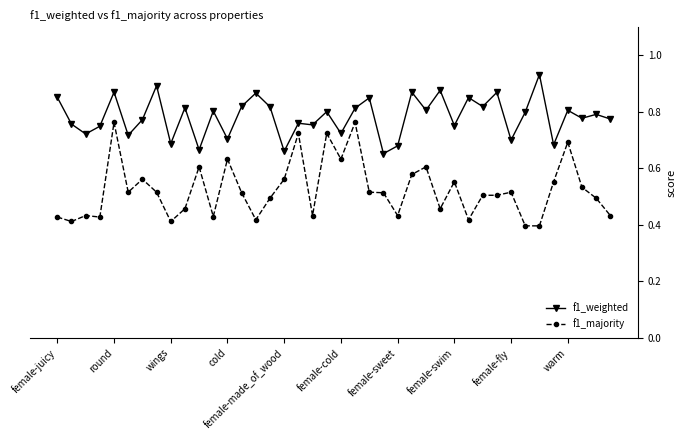

Which series has the largest range (max minus min)?

f1_majority